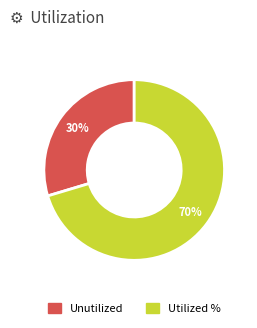

To the nearest percent, what is the average slice percentage?

50%